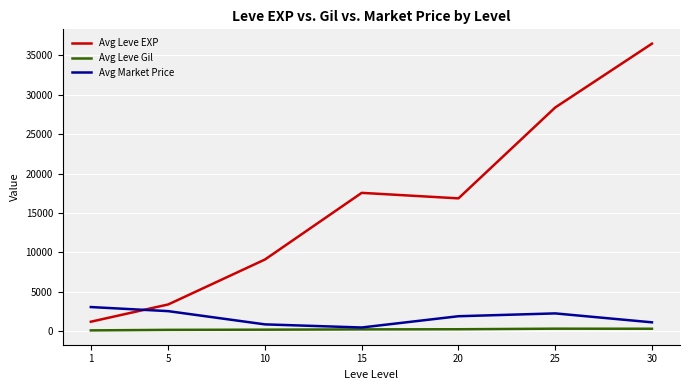

At which label does Avg Leve EXP reach its minimum?

1